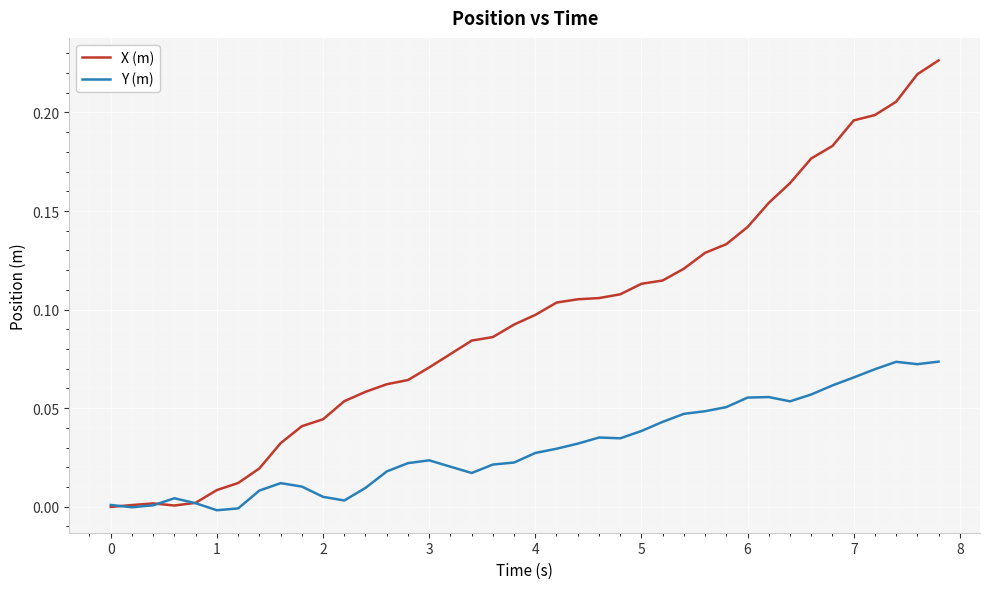

Which series has the largest range (max minus min)?

X (m)